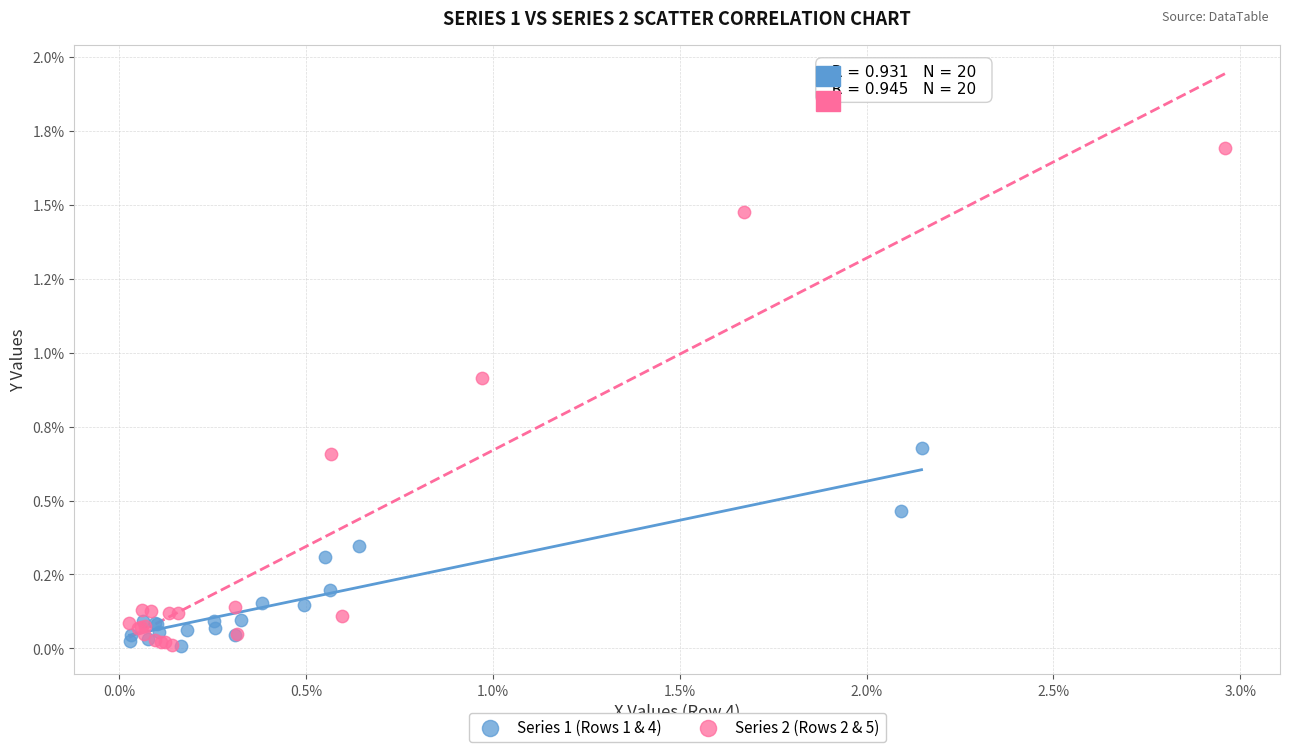

Which series has the widest spread of Y values?

Series 2 (Rows 2 & 5)